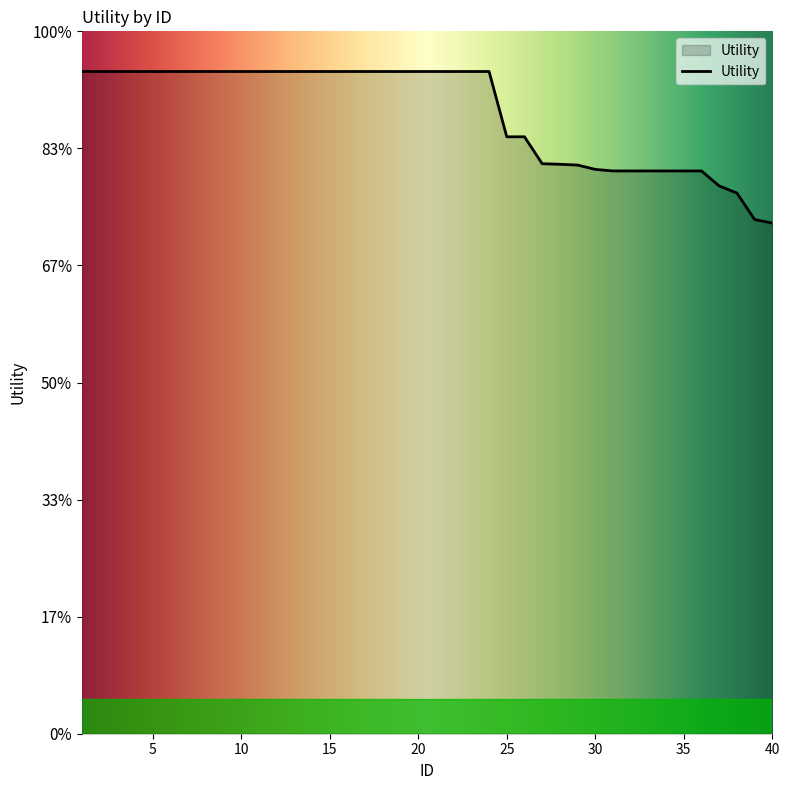

Does the chart have visible grid lines?

No